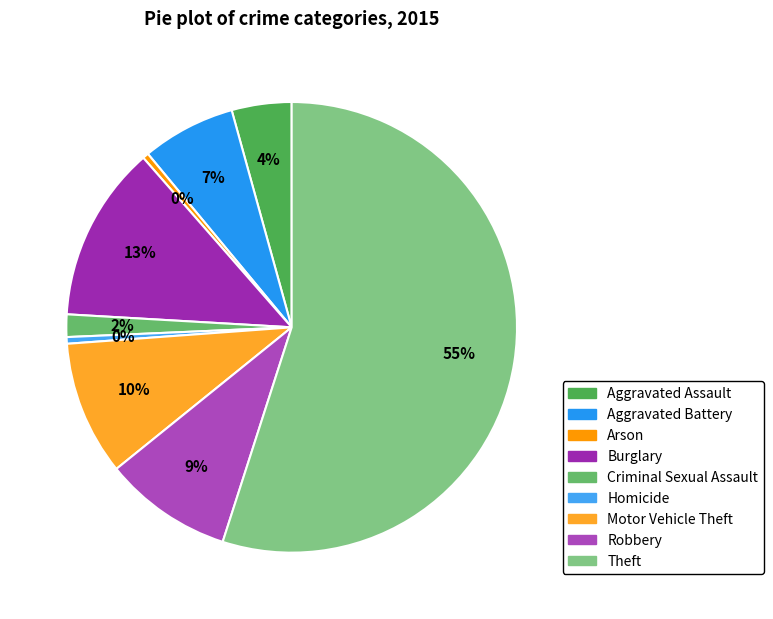

How many segments does this pie chart have?

9